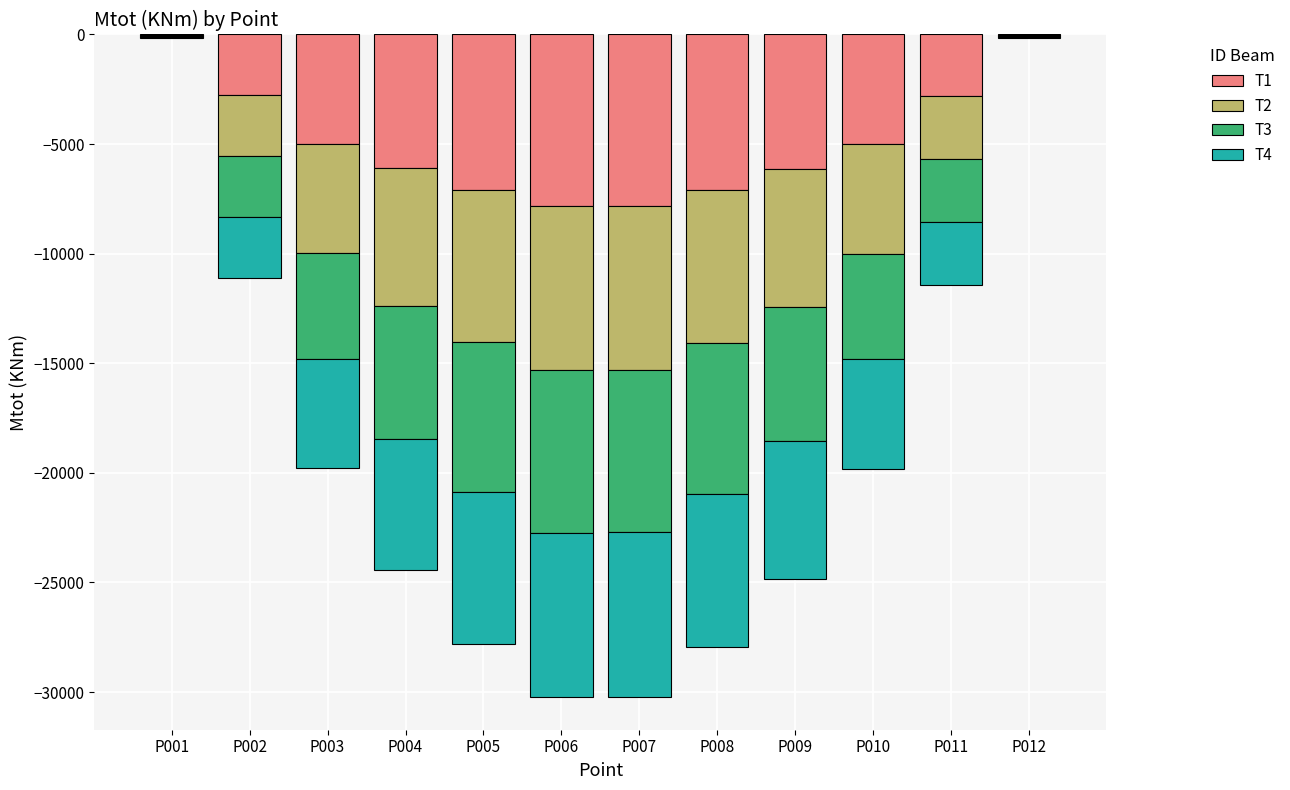

Does the chart contain any negative values?

Yes